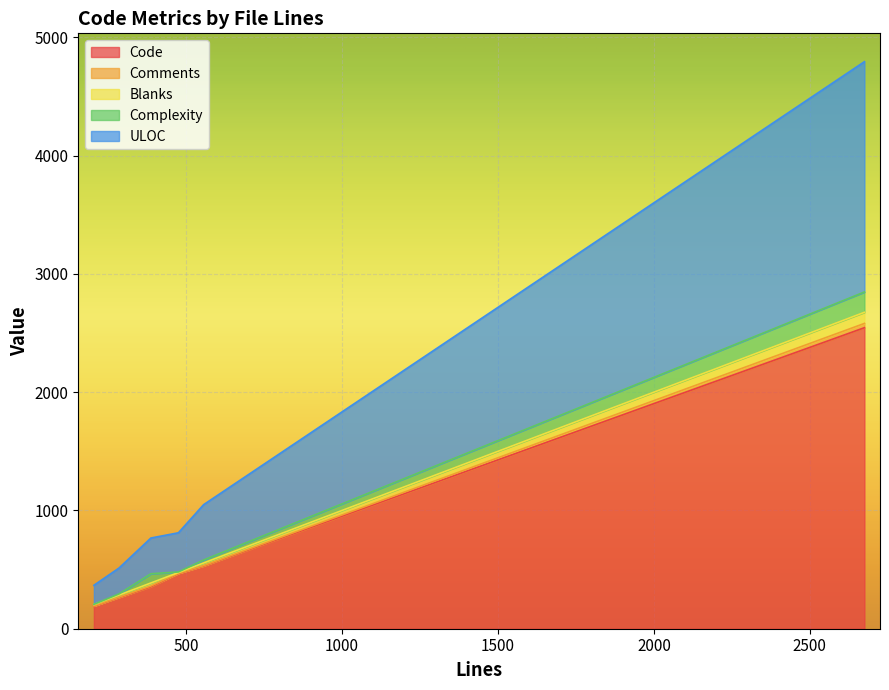

Where is the first local minimum for Code?

204